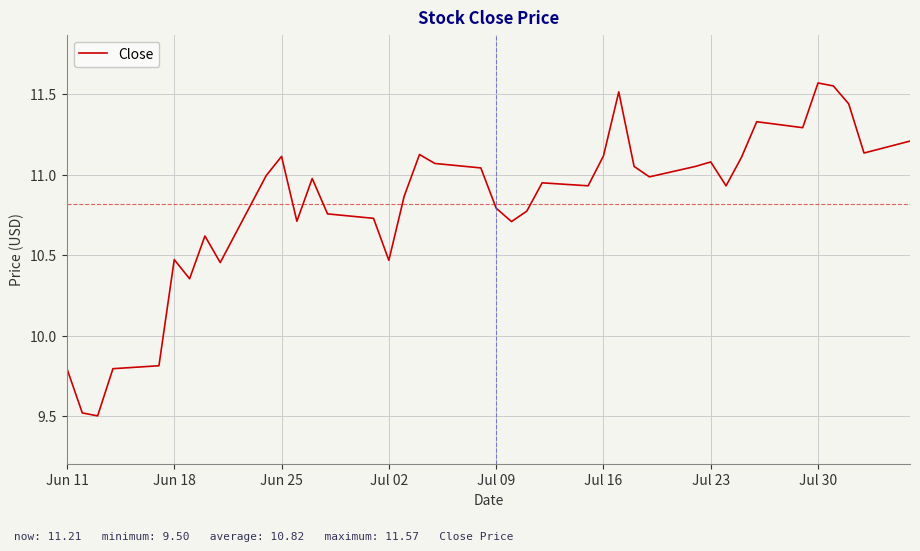

What is the difference between the maximum and minimum values?

2.1